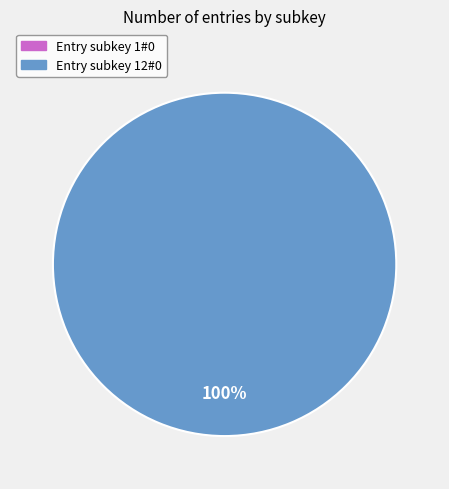

Is 1#0 the majority of the pie?

No